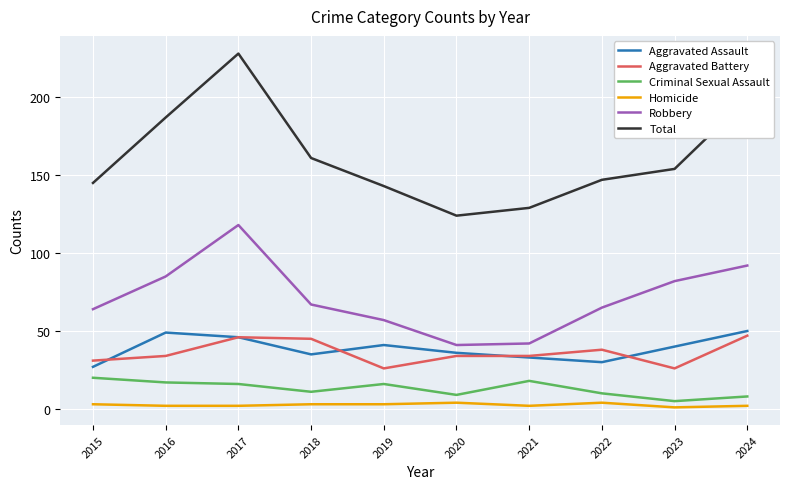

What is the minimum value for Homicide?

1